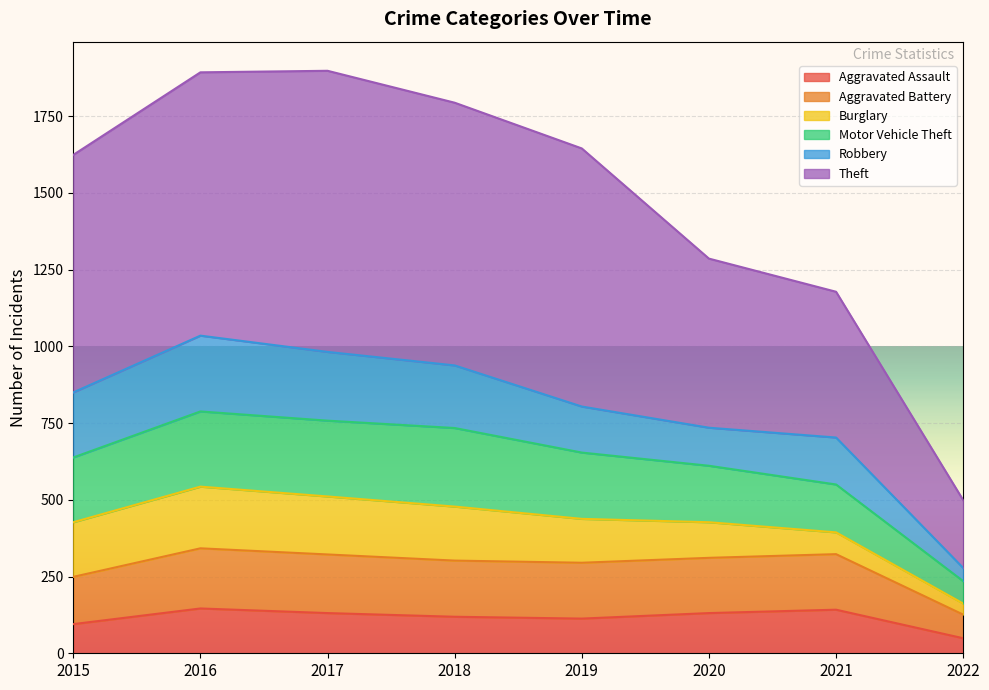

Is the value of Motor Vehicle Theft at 2016 greater than the value of Aggravated Assault at 2022?

Yes